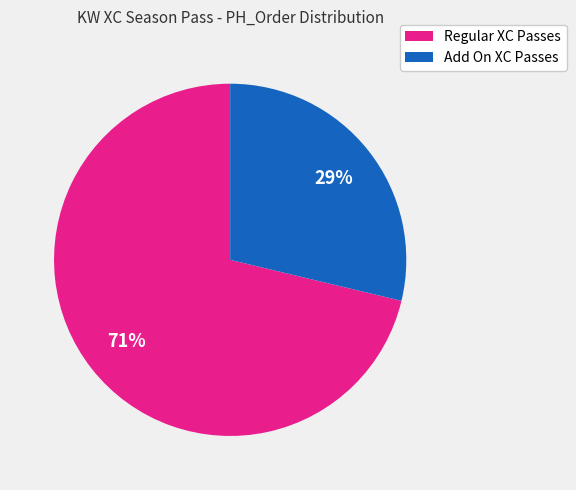

To the nearest percent, what is the average slice percentage?

50%